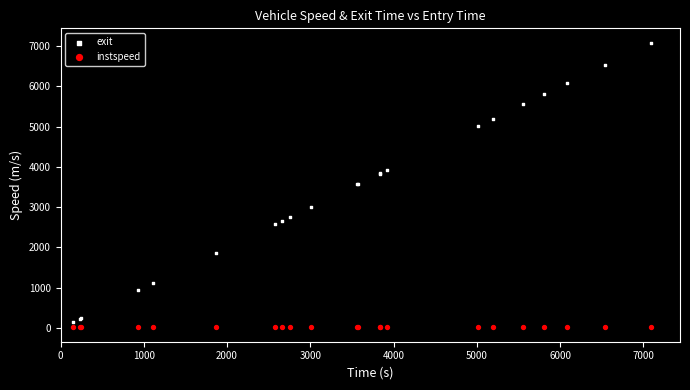

What is the X range (max minus min) for the scatter plot?

6943.0